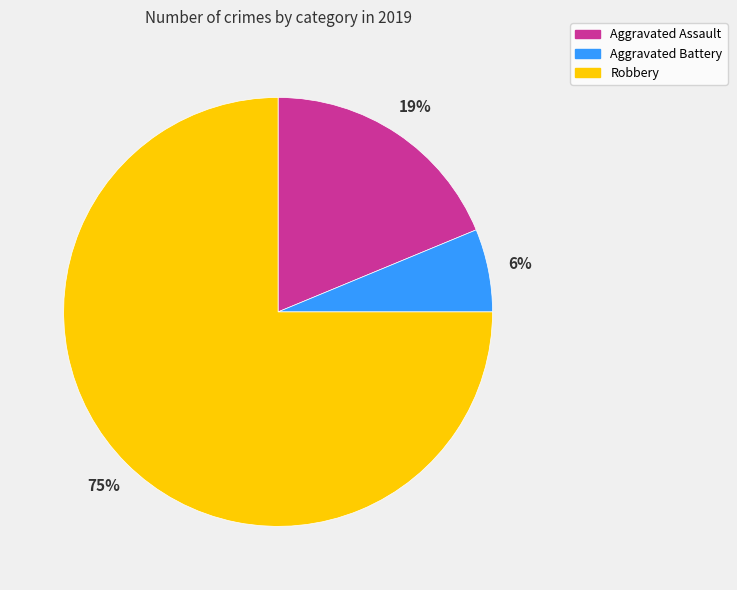

Between Robbery and Aggravated Battery, which is larger?

Robbery